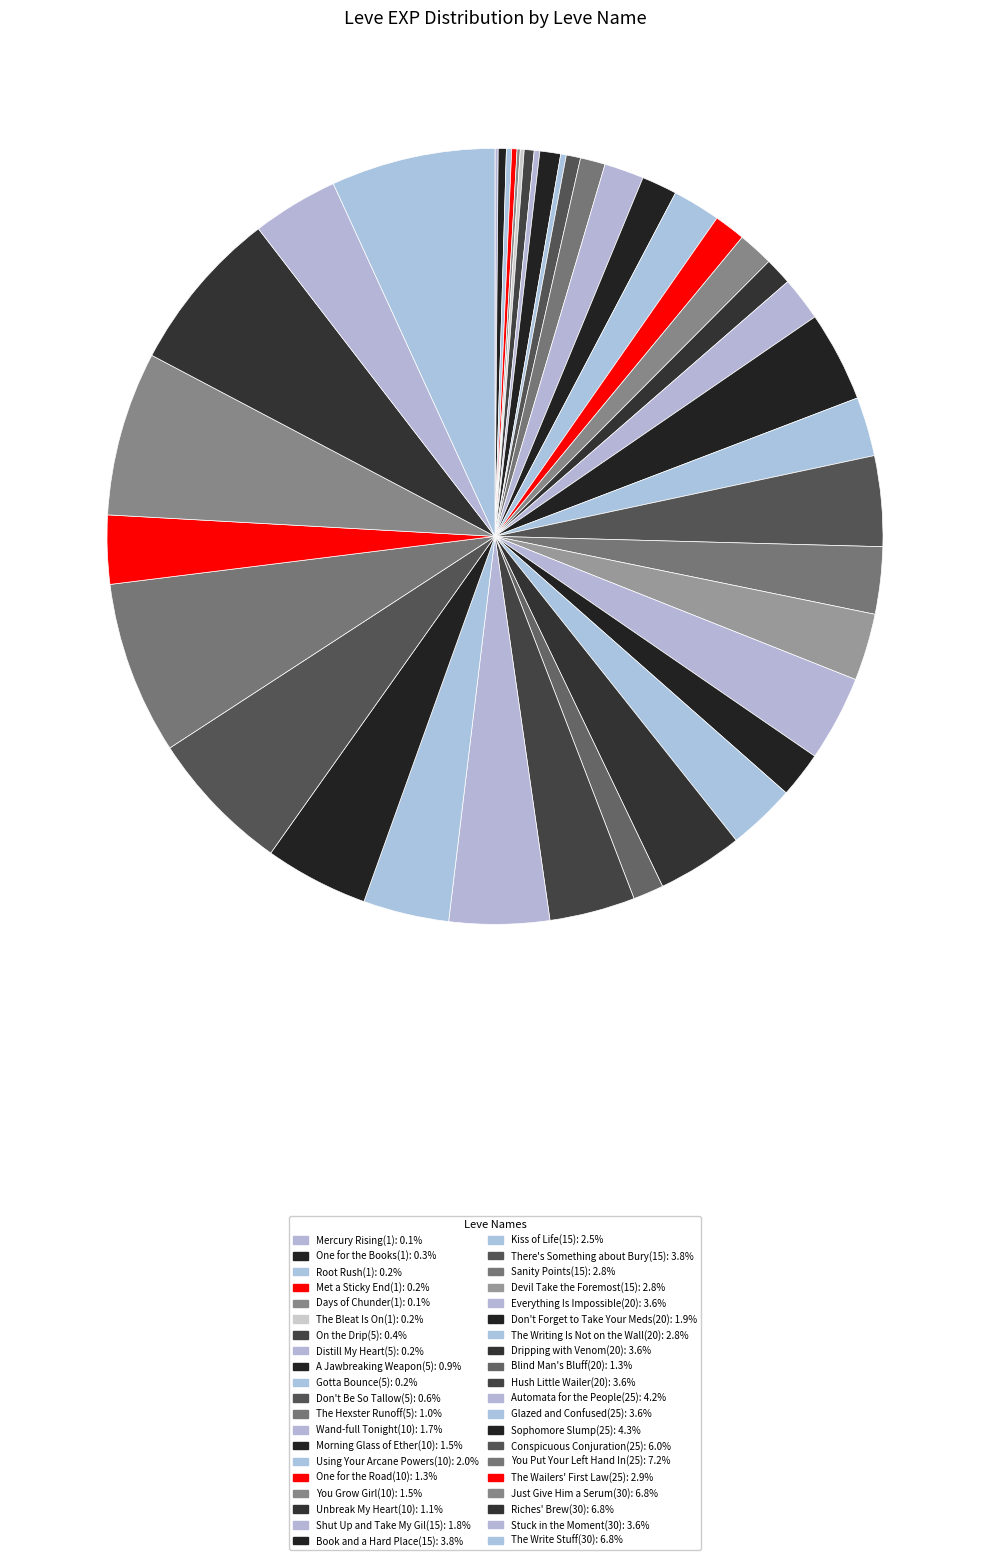

Is Riches' Brew(30) the majority of the pie?

No